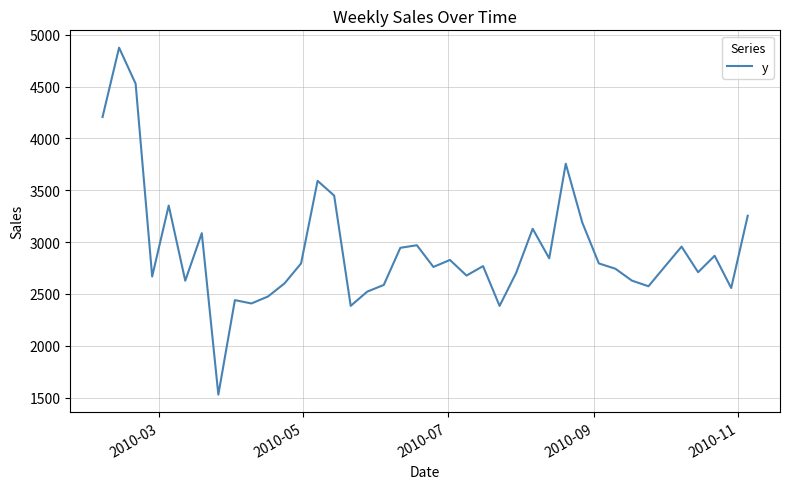

What is the smallest value displayed?

1529.2